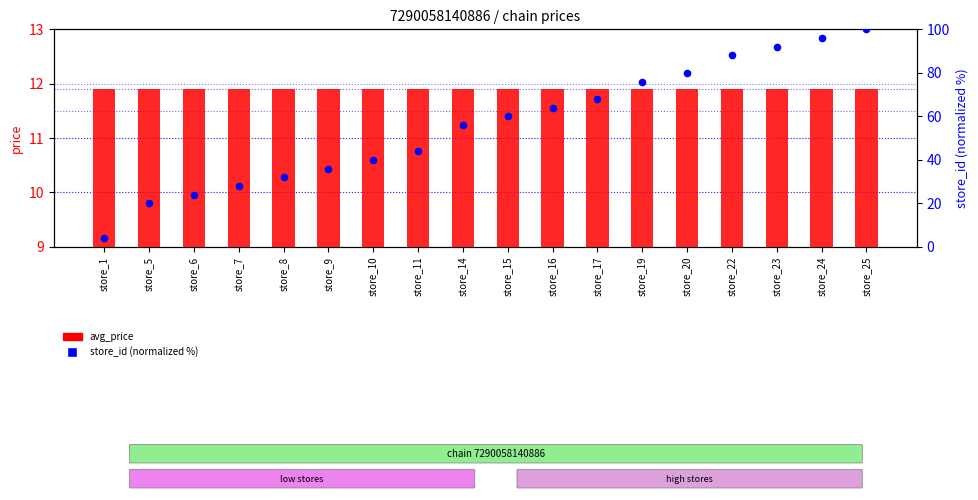

What are all the series names shown in the legend?

avg_price, store_id (normalized)